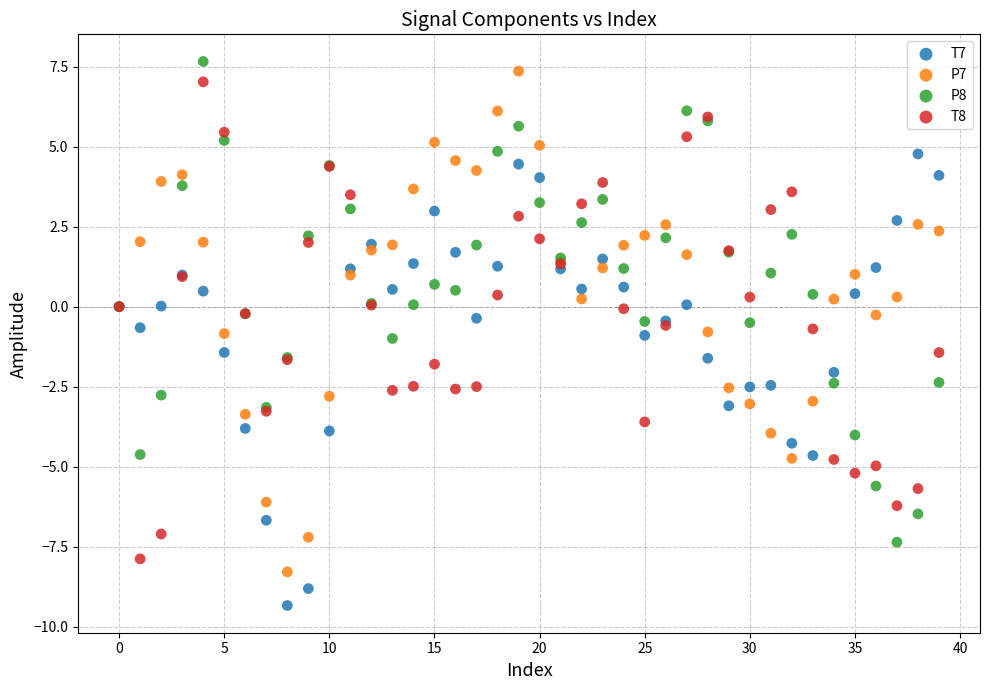

Which series has the widest spread of Y values?

P7